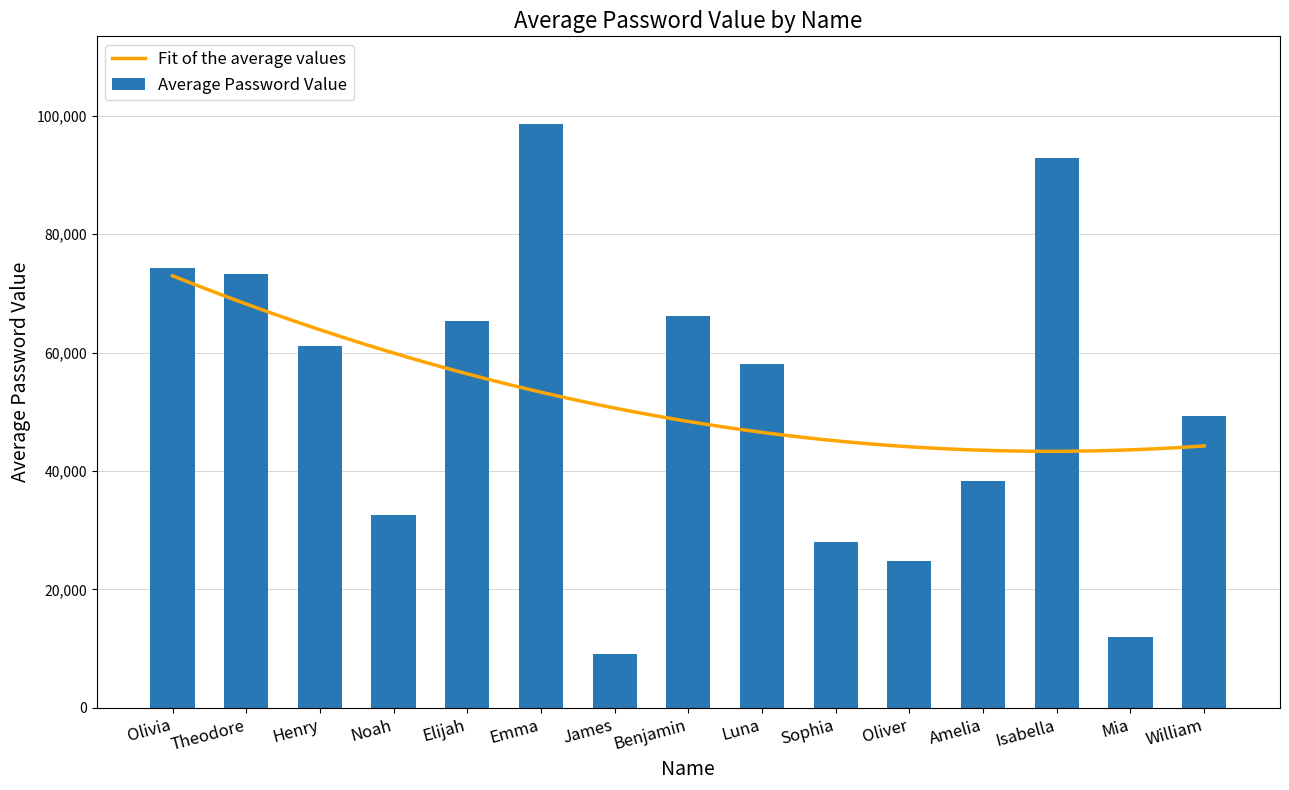

Is it true that Average Password Value equals 32632.2 at Noah?

True